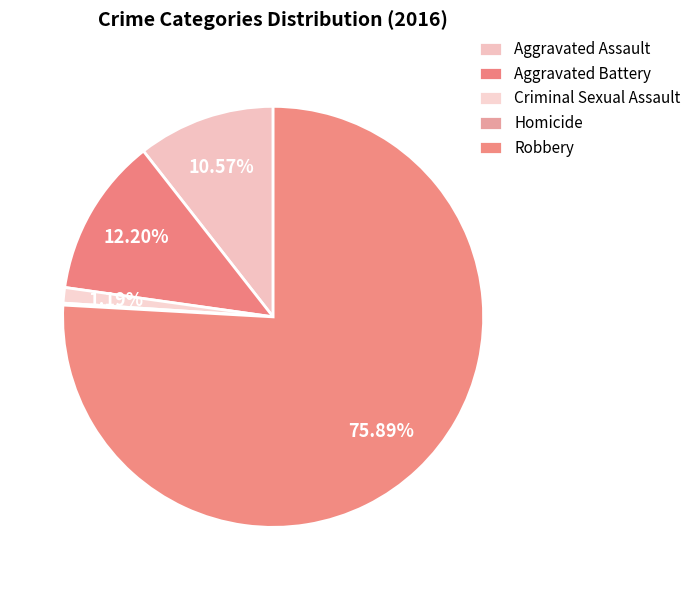

What is the change in value from Criminal Sexual Assault to Homicide?

-7